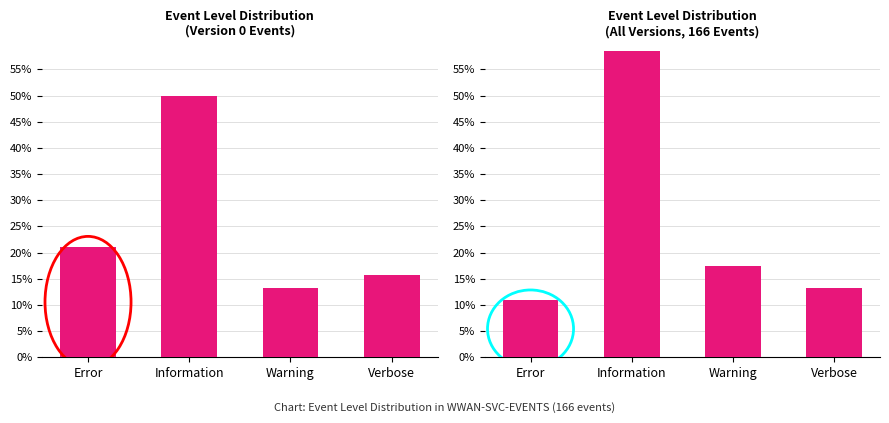

What is the difference between the maximum and minimum values in the Version 0 series?

0.4